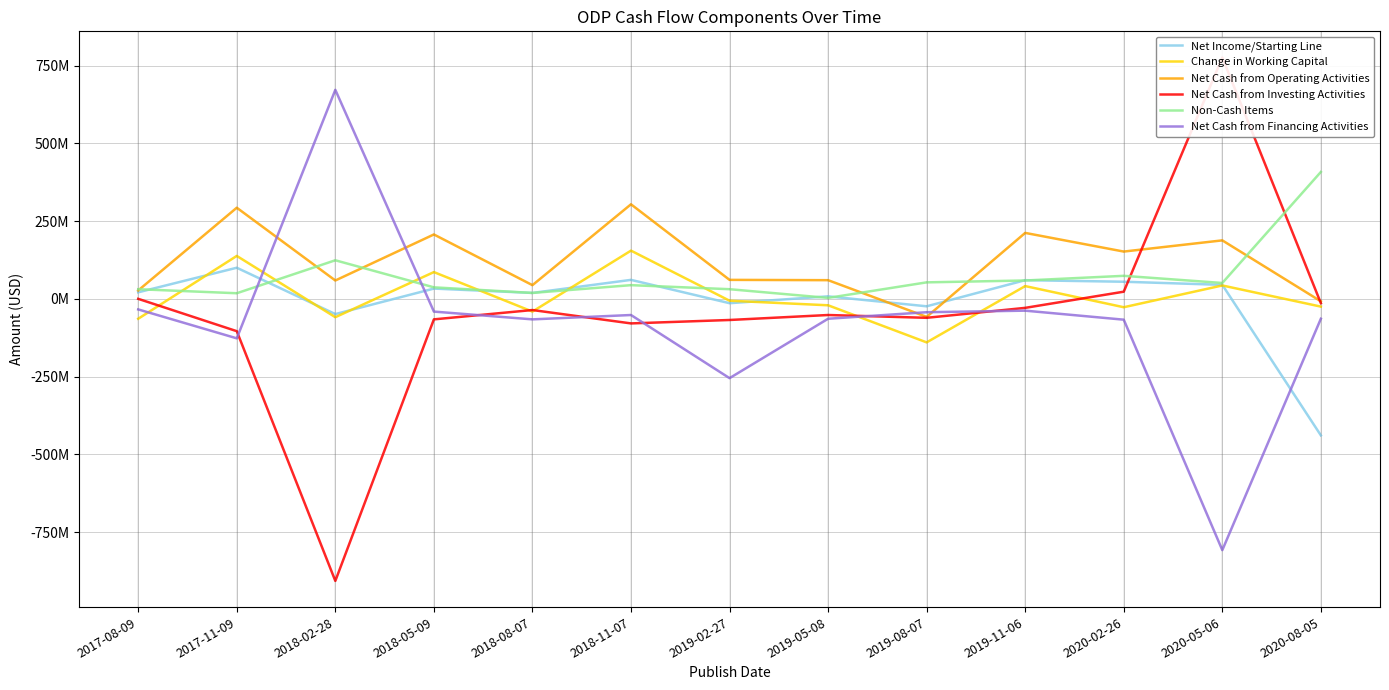

What is the label of the 12th point from the left?

2020-05-06